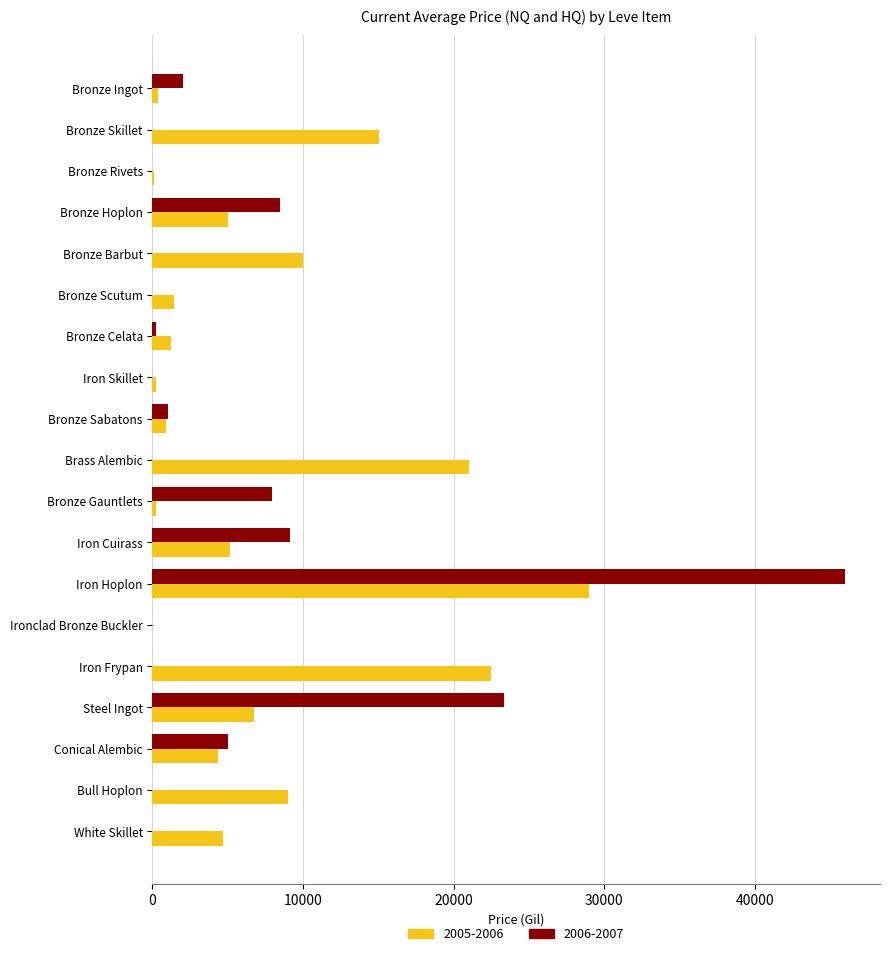

Which series has the largest total across all categories?

2005-2006